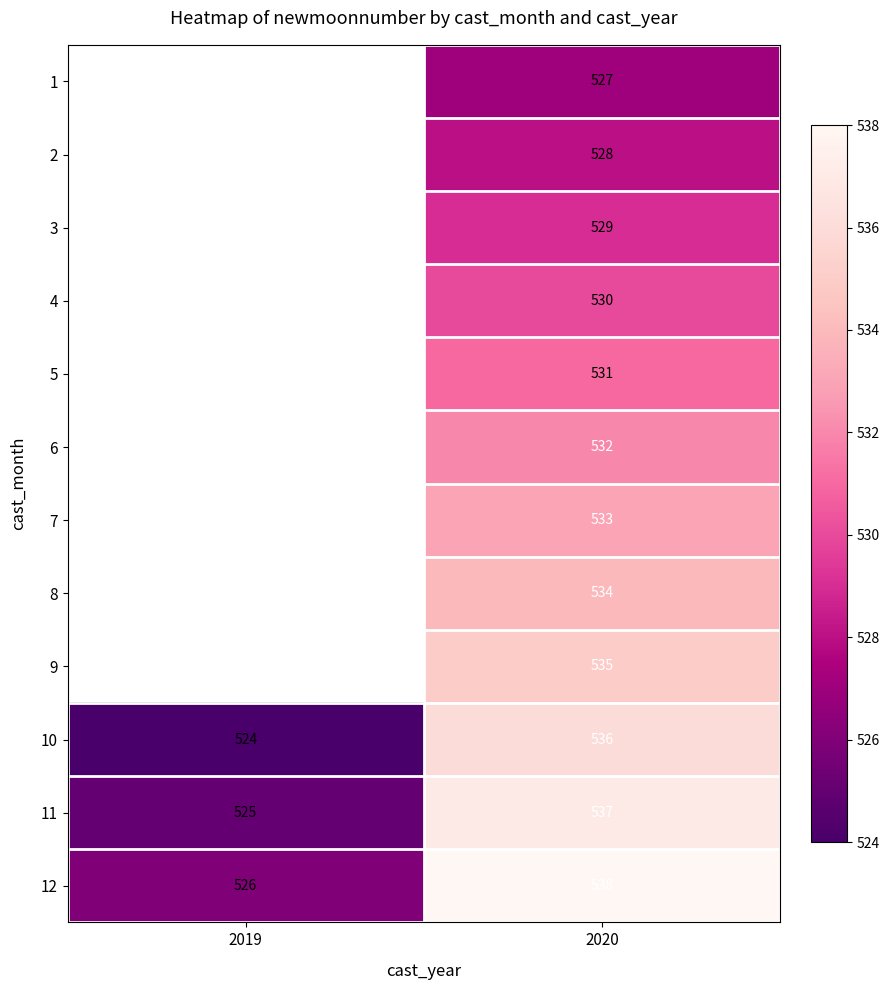

Which label corresponds to the largest value in the chart?

2020